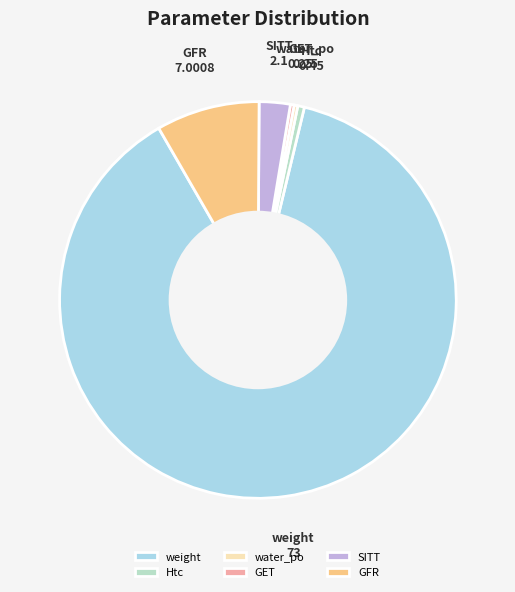

The Htc slice represents 12% of the pie. True or false?

False